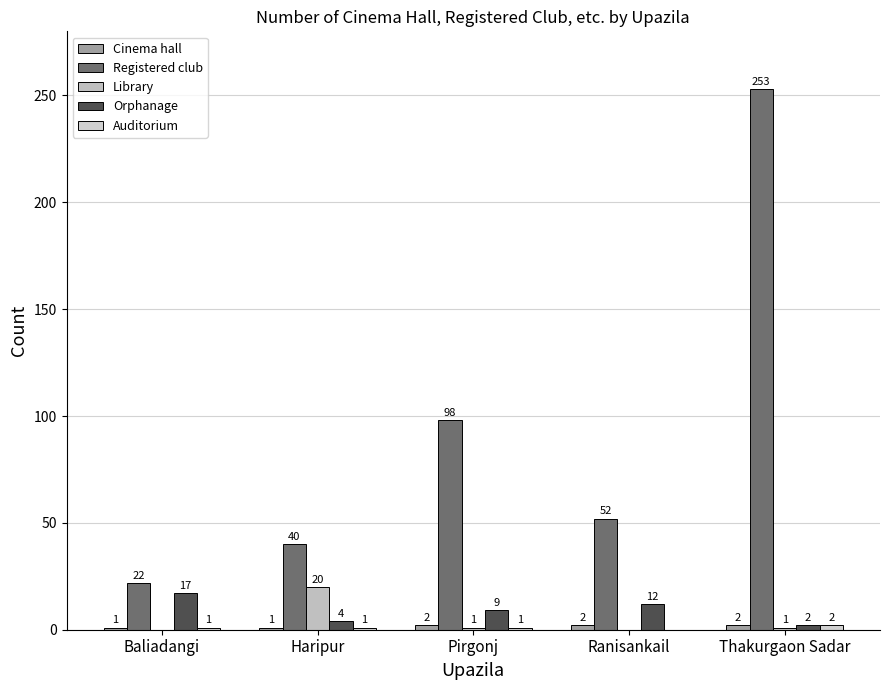

Is the value of Library at Thakurgaon Sadar greater than the value of Registered club at Baliadangi?

No